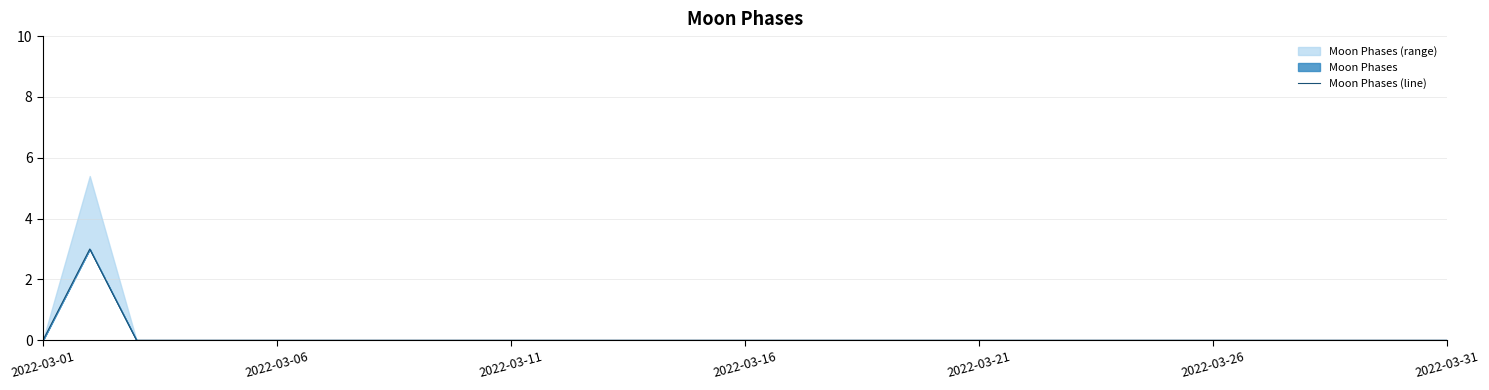

Which has a higher value, 2022-03-21 or 30?

2022-03-21